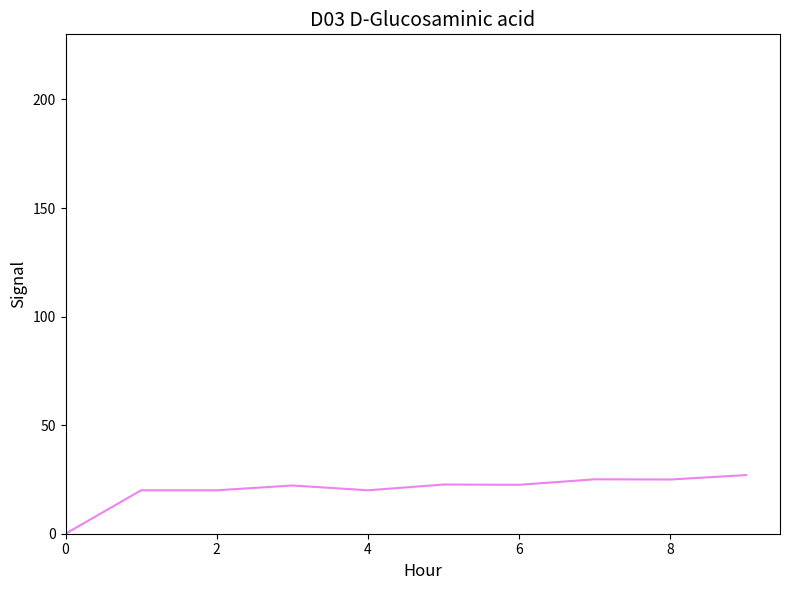

What is the greatest value displayed?

27.0